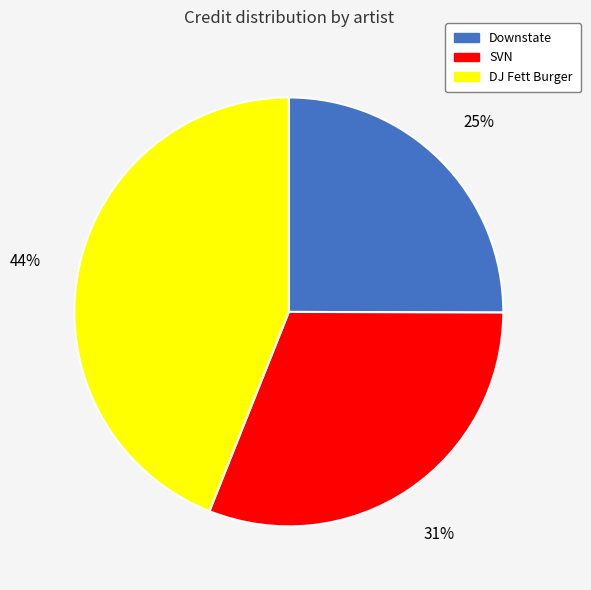

True or false: Downstate accounts for 25% of the total.

True